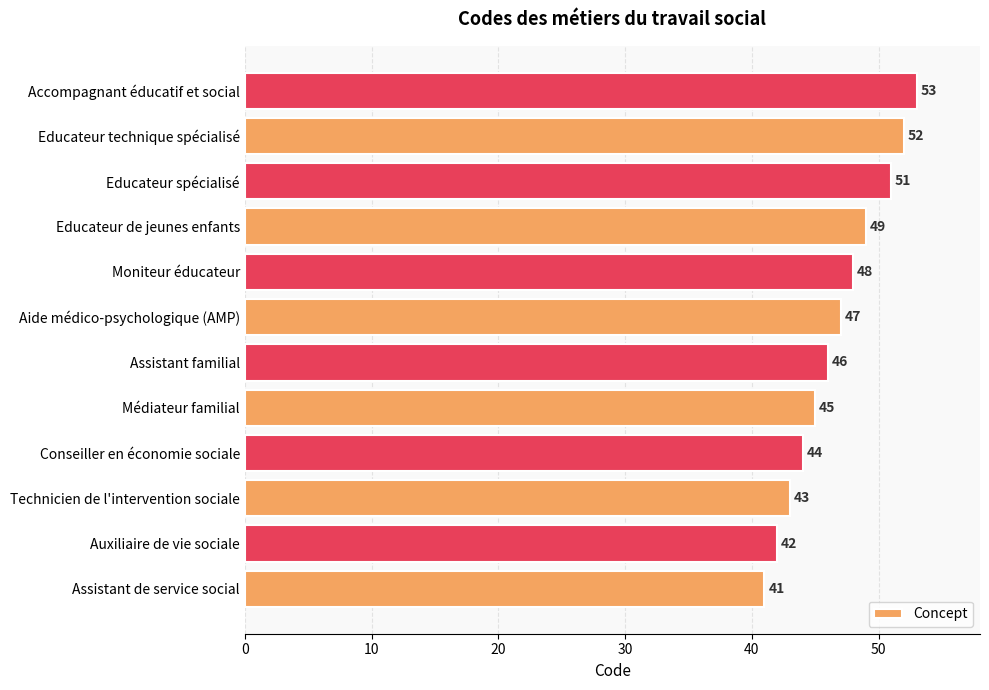

What is the smallest value displayed?

41